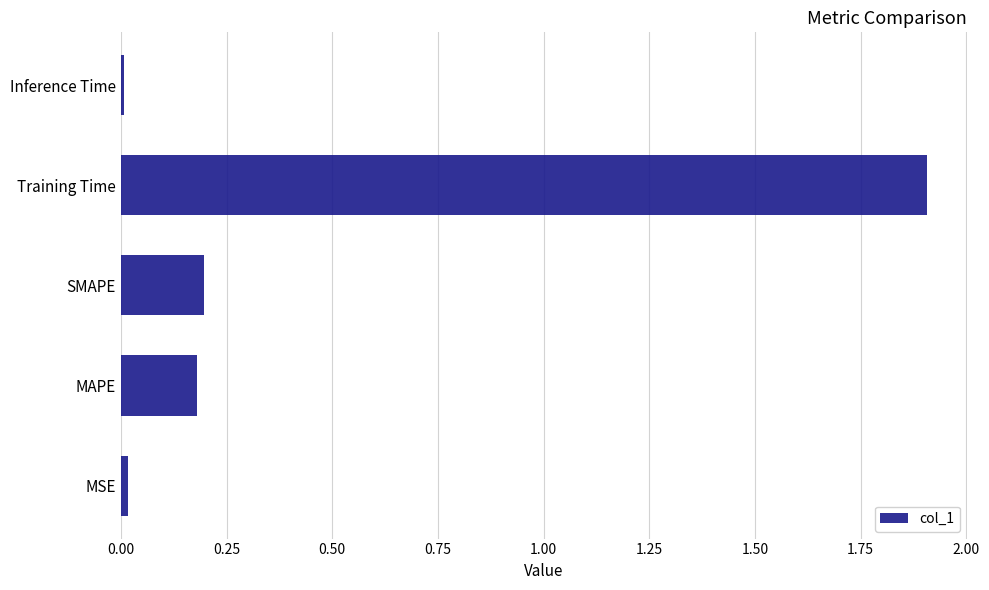

The chart shows a value of 0.2 at MAPE. True or false?

True